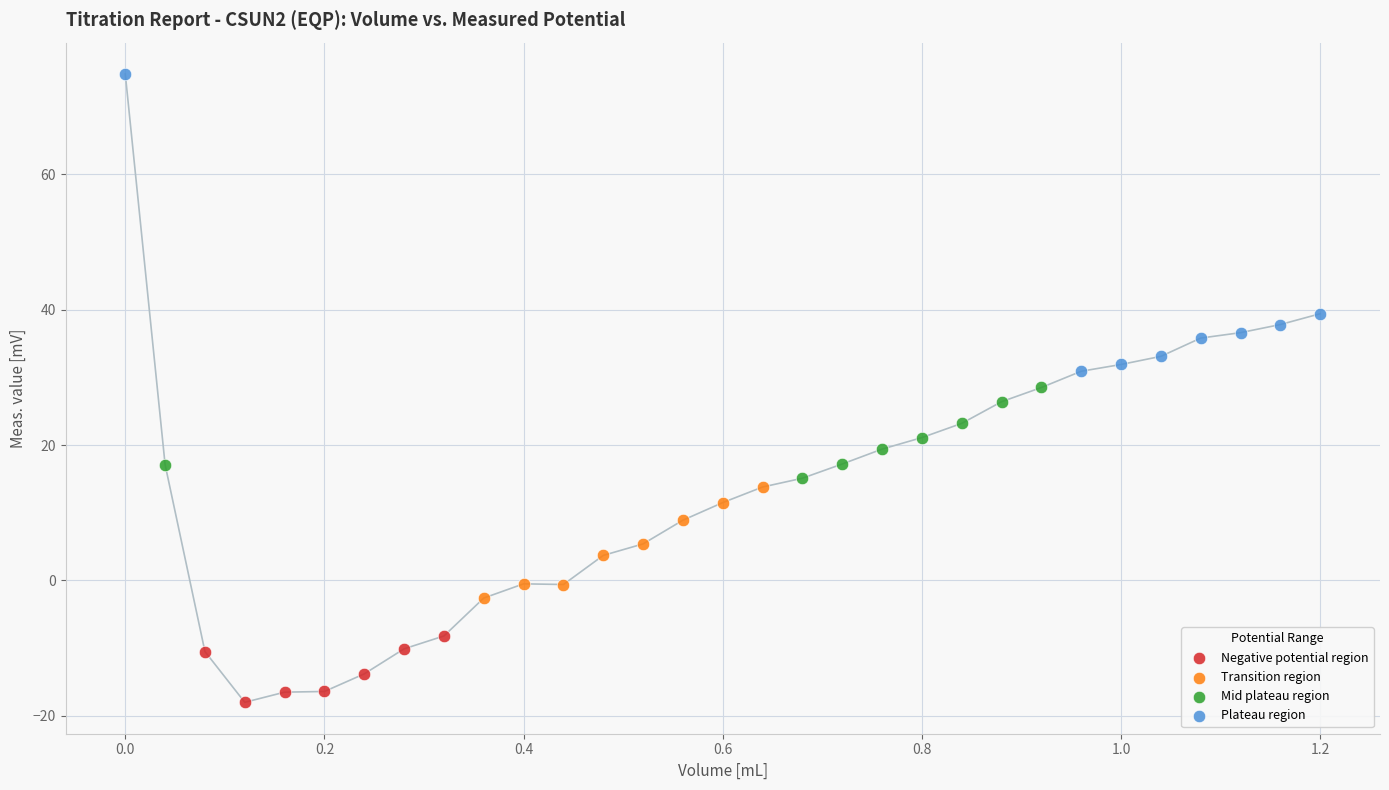

Which series has the widest spread of Y values?

Plateau region